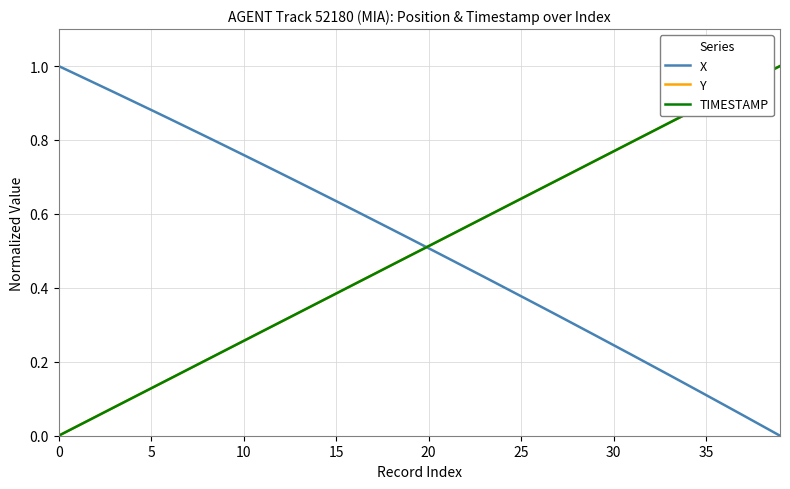

Does the chart have visible grid lines?

Yes